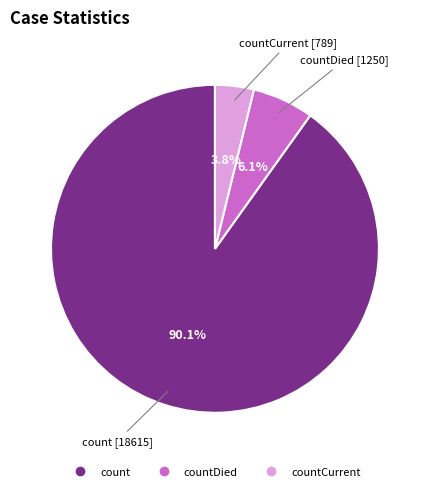

Is there any slice that represents more than half of the pie?

Yes